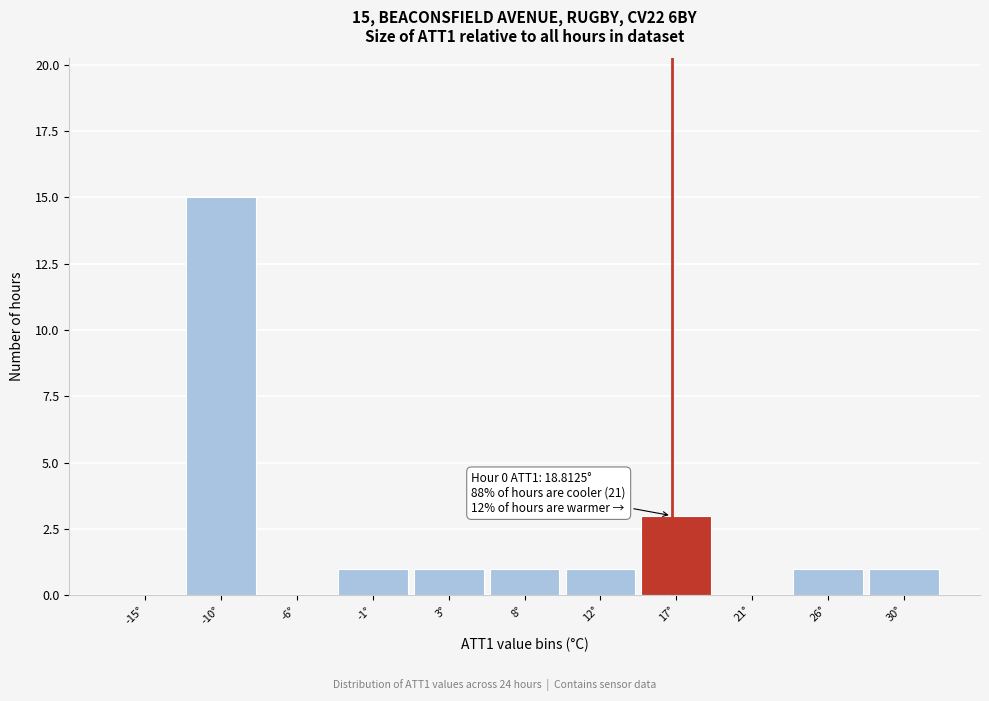

Reading right to left, extract all data points from this chart.

30°=1	26°=1	21°=0	17°=3	12°=1	8°=1	3°=1	-1°=1	-6°=0	-10°=15	-15°=0